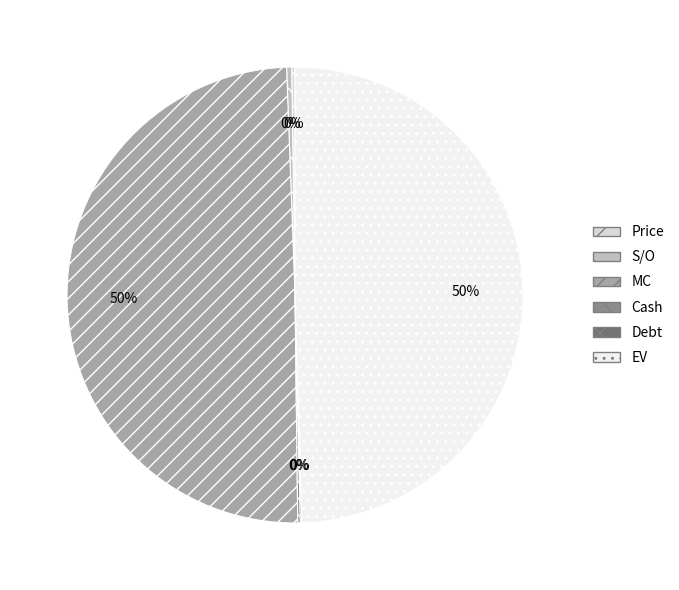

Is it true that MC is 50% of the pie?

True